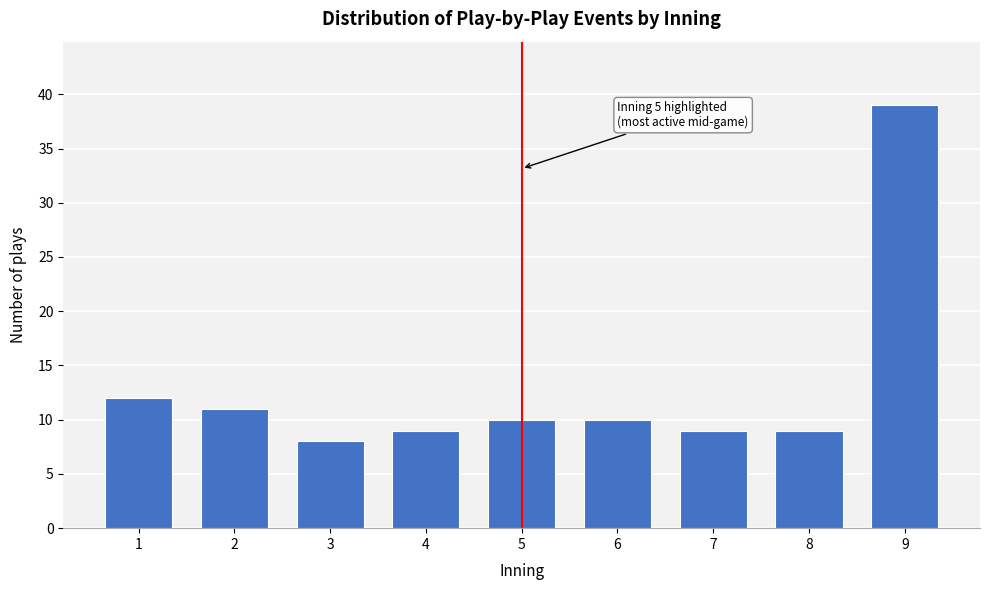

Reading right to left, what are all the values shown in this chart?

9=39	8=9	7=9	6=10	5=10	4=9	3=8	2=11	1=12